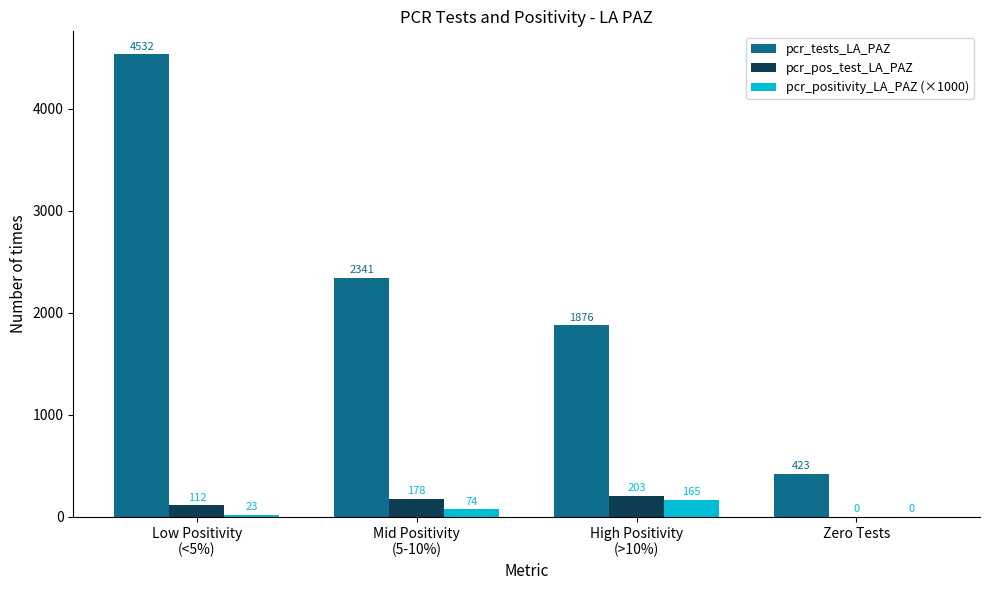

What is the total value across all series at Zero Tests?

423